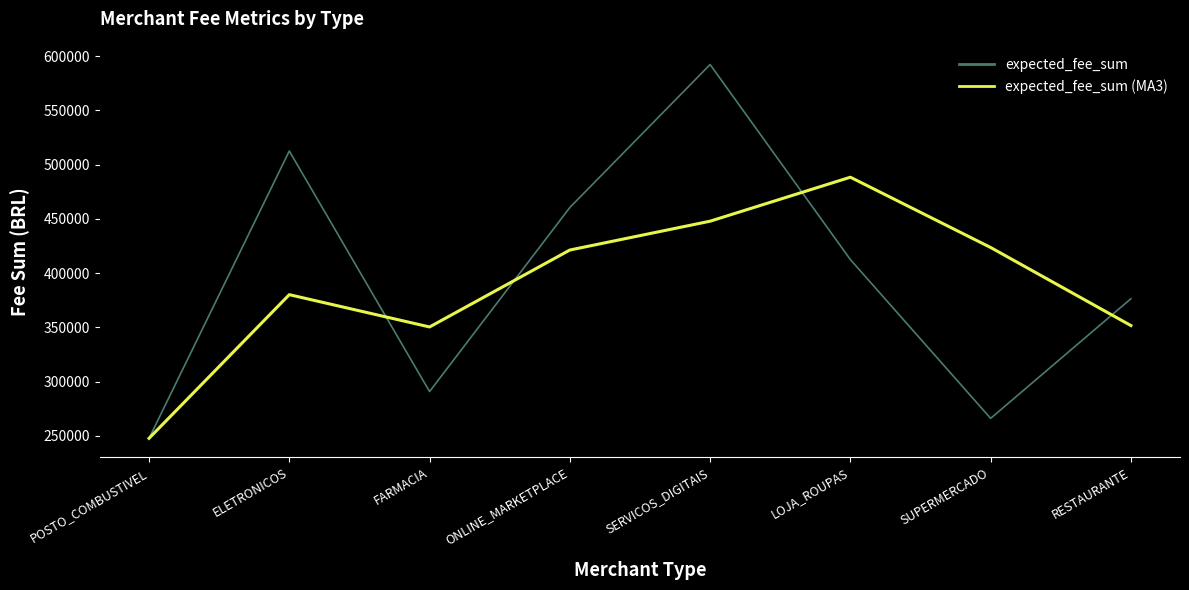

Between ELETRONICOS and SUPERMERCADO, which series saw the biggest shift?

expected_fee_sum